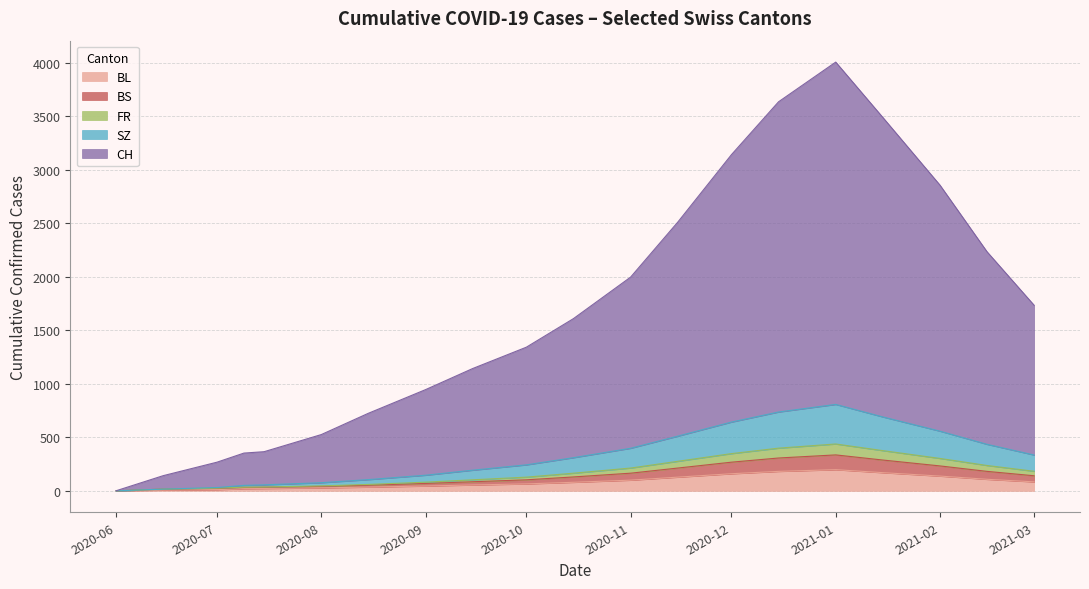

The value of SZ at 2020-08-15 is 24. True or false?

True